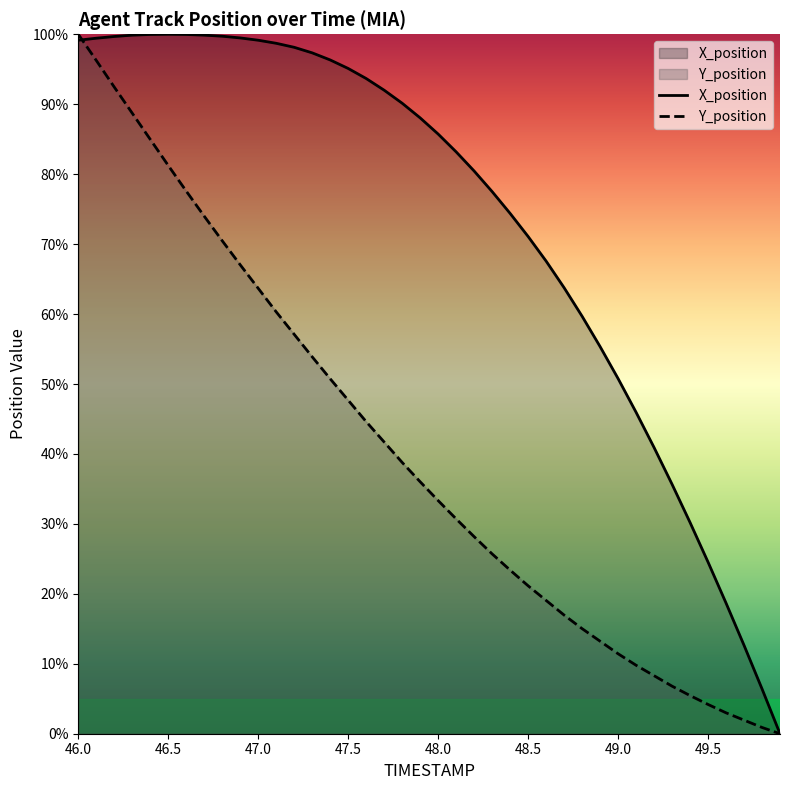

How many values in the Y_position series are below 36?

20